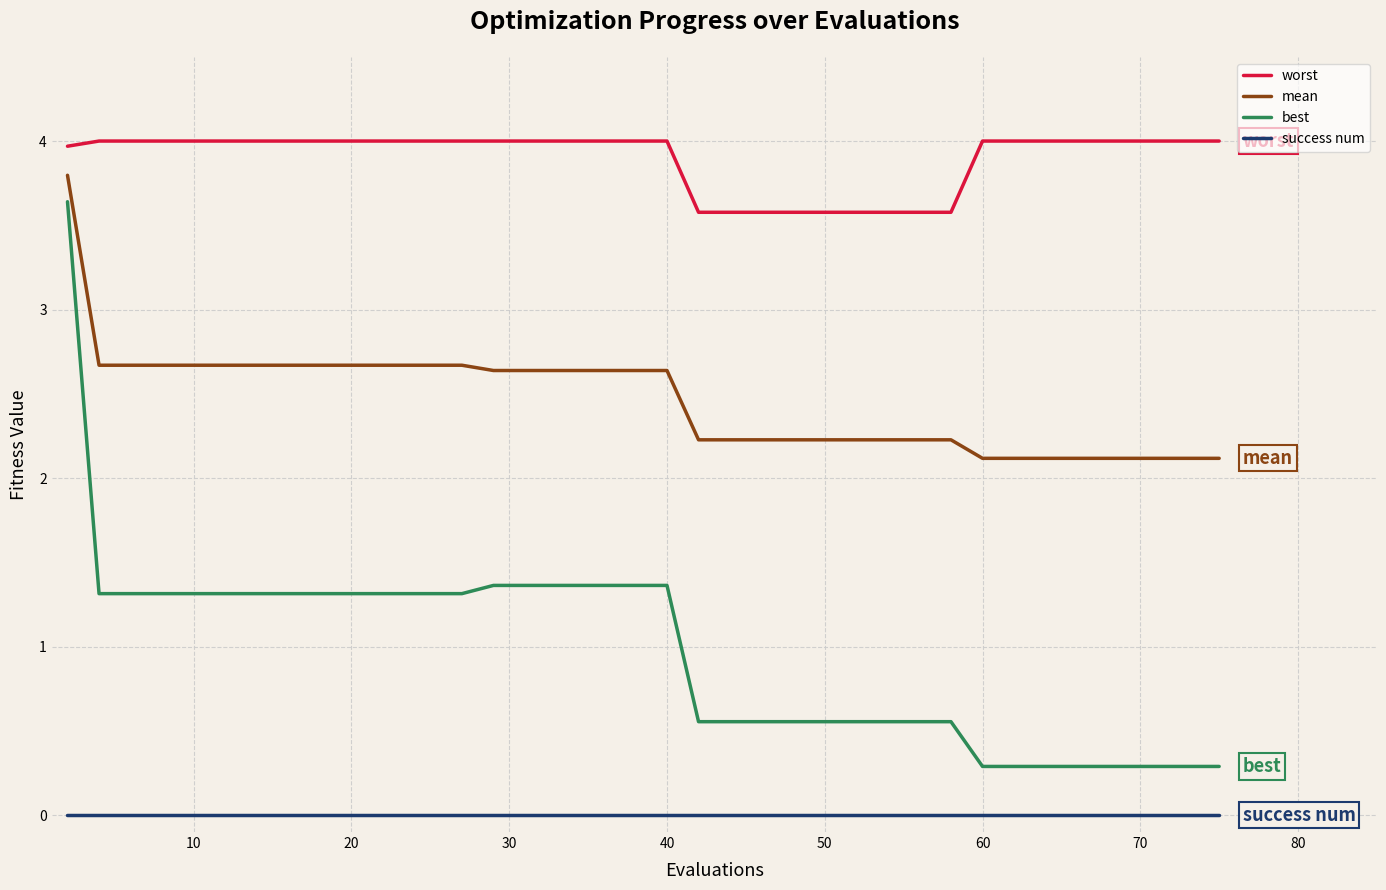

What is the highest value of the mean series?

3.8